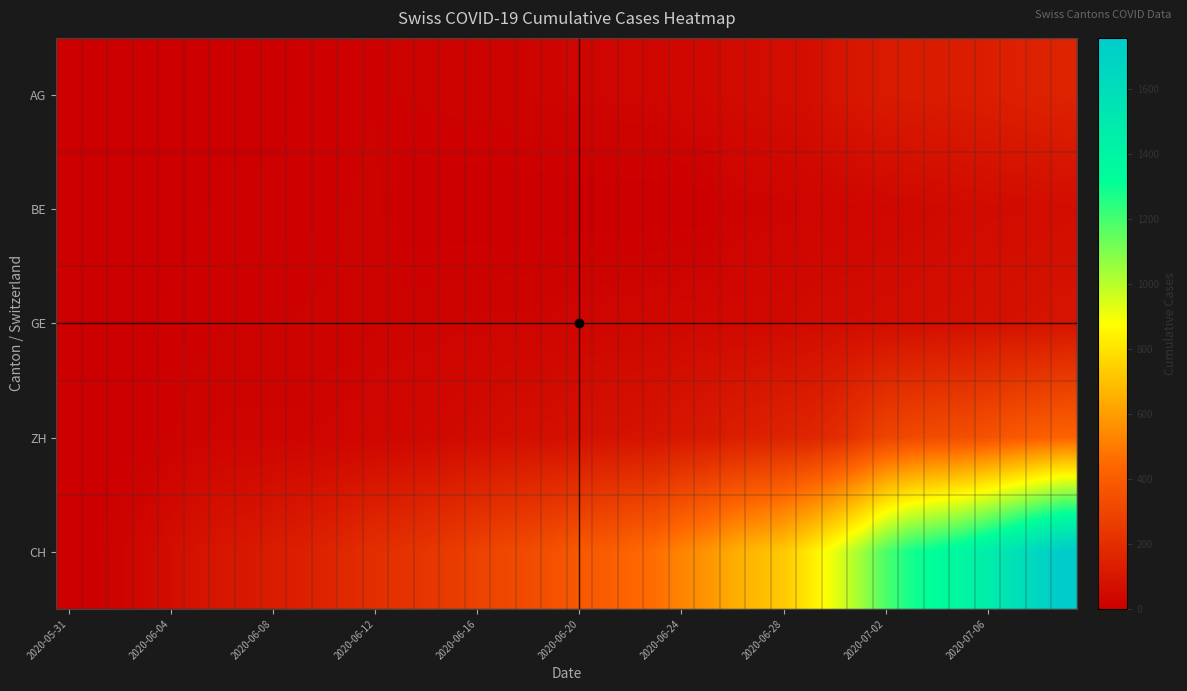

Reading left to right, what are all the values shown in this chart?

AG: 0	0	0	1	3	3	5	5	5	7	7	10	13	14	16	17	18	18	21	23	26	26	28	28	35	40	50	55	59	65	88	103	116	120	123	125	132	140	147	153
BE: 0	0	1	2	4	6	8	8	8	9	9	14	17	0	0	0	0	0	0	0	0	0	0	0	0	0	18	19	21	25	27	29	35	39	43	49	52	53	57	59
GE: 0	1	4	6	8	10	13	13	14	14	16	16	20	20	20	22	22	23	23	27	31	31	32	36	38	40	43	43	44	52	56	57	62	64	67	69	76	80	84	92
ZH: 0	0	2	5	13	19	23	23	23	23	26	28	30	33	38	45	52	62	67	68	75	80	83	87	103	111	130	142	153	162	190	238	294	317	330	338	357	382	405	424
CH: 0	3	20	38	62	84	100	107	125	136	154	178	206	218	234	258	285	309	325	353	385	399	431	462	528	572	640	683	722	814	919	1037	1185	1284	1334	1387	1468	1567	1668	1757